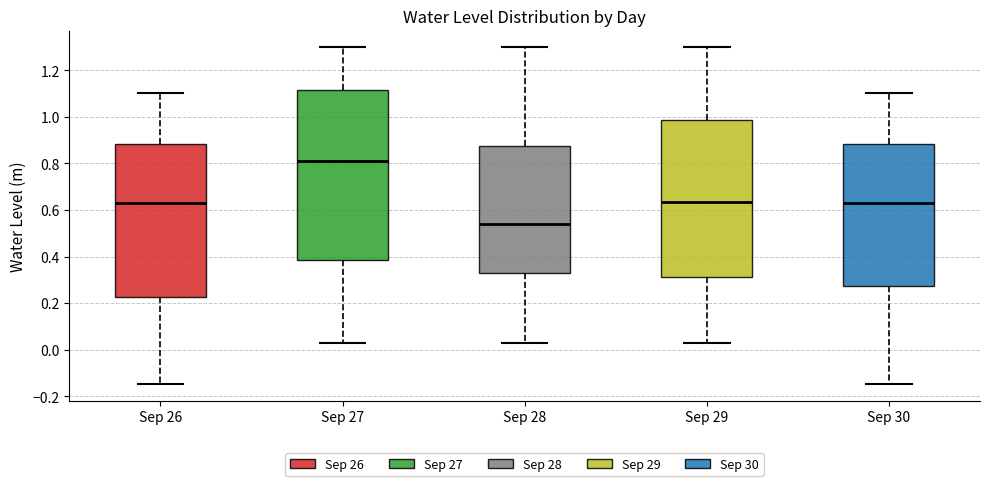

Which box's median line is the highest?

Sep 27